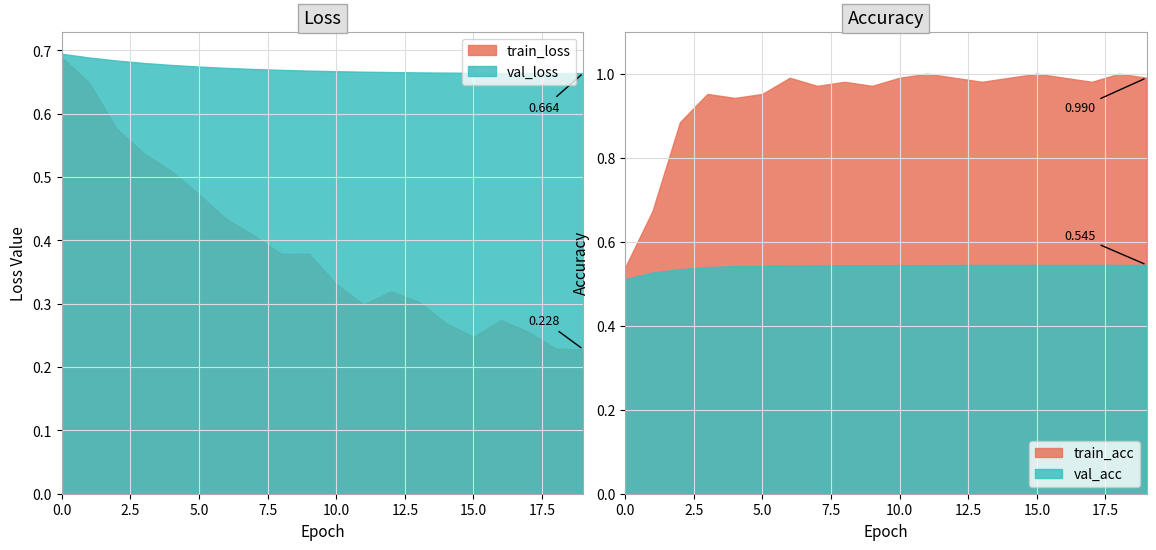

What is the difference between the second highest and minimum values in the train_acc series?

0.5